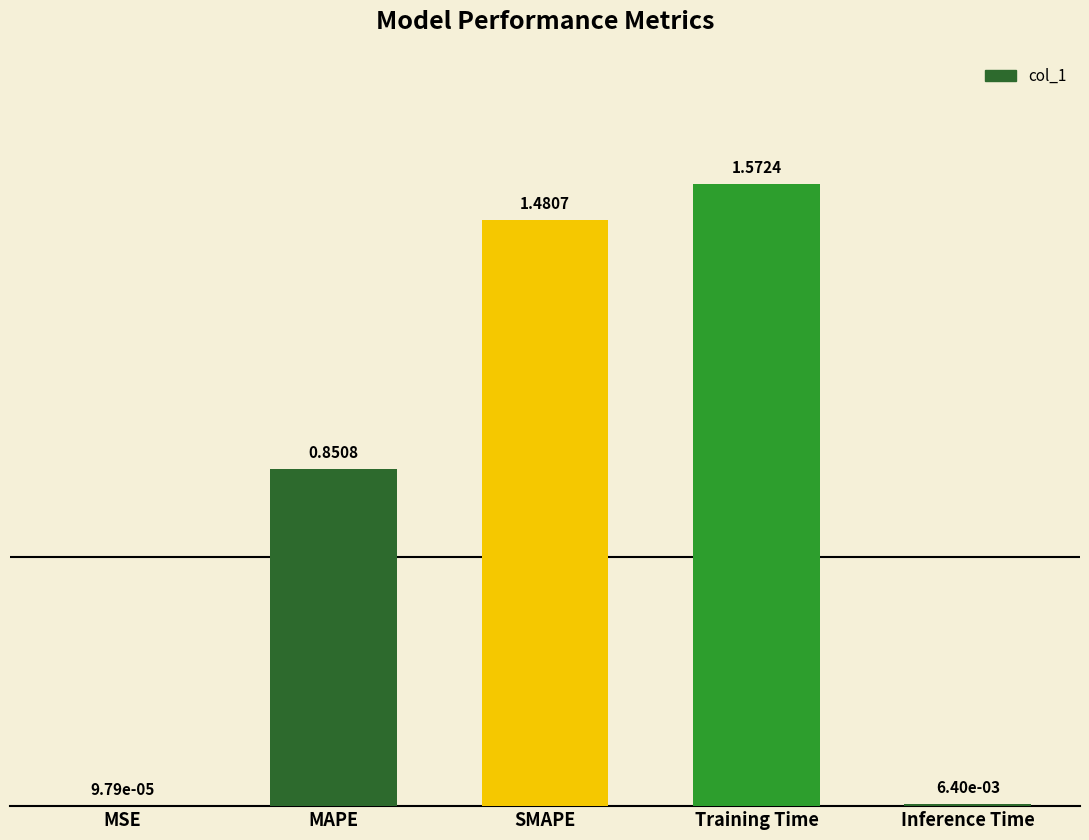

What is the average value?

0.8